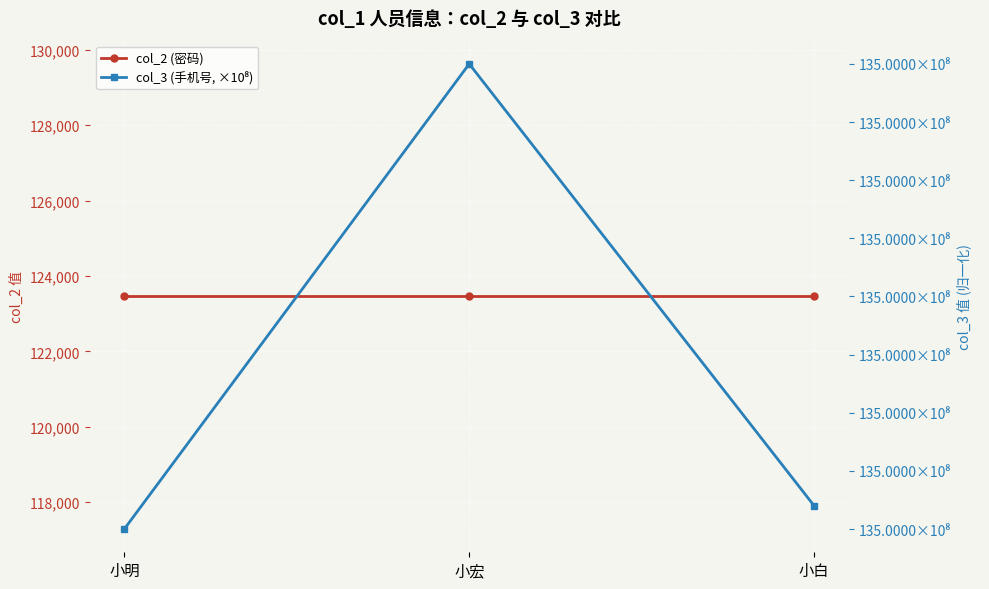

Reading right to left, extract all data points from this chart.

col_2 (密码): 123456.0	123456.0	123456.0
col_3 (手机号, ×10⁸): 135.0	135.0	135.0